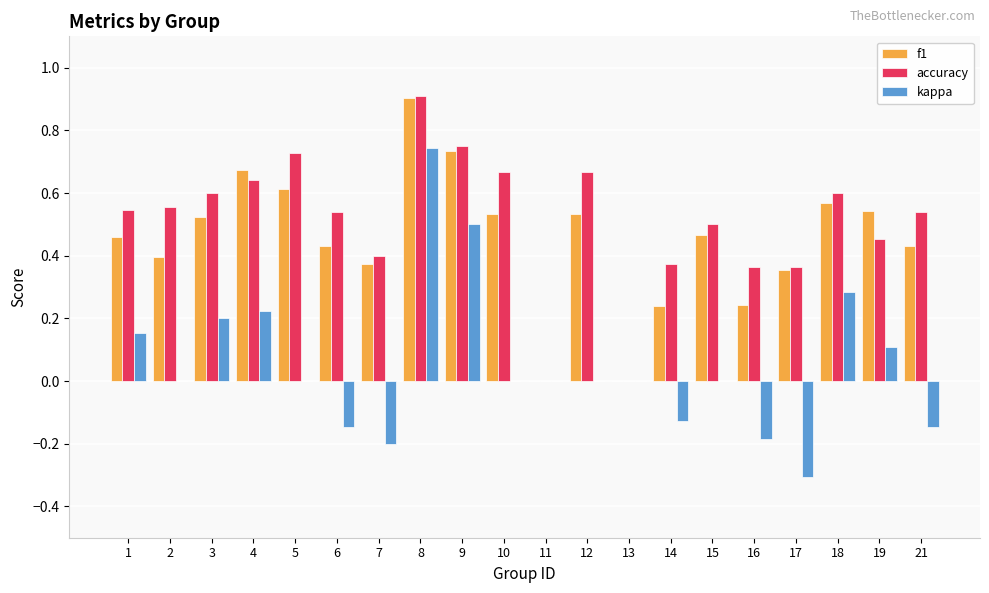

Between 8 and 13, which series saw the biggest shift?

accuracy